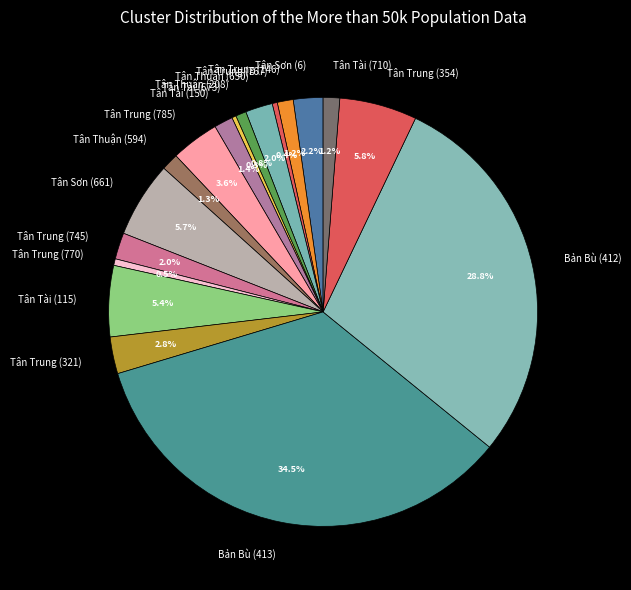

Count the number of slices in the pie.

18